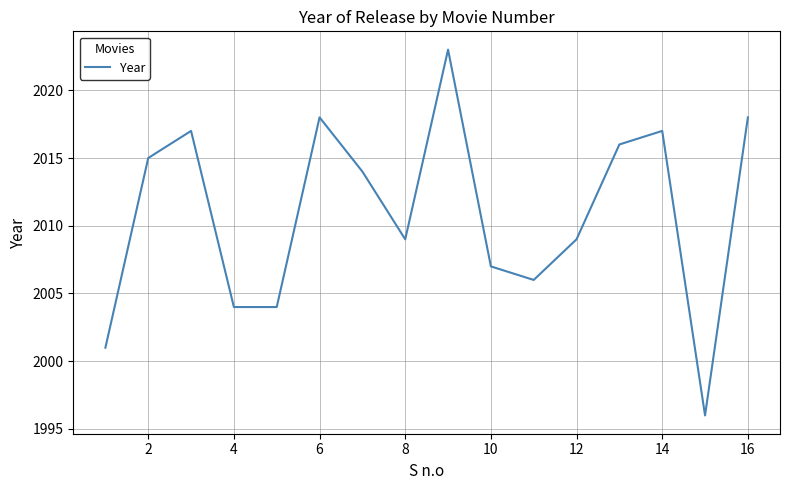

What is the greatest value displayed?

2023